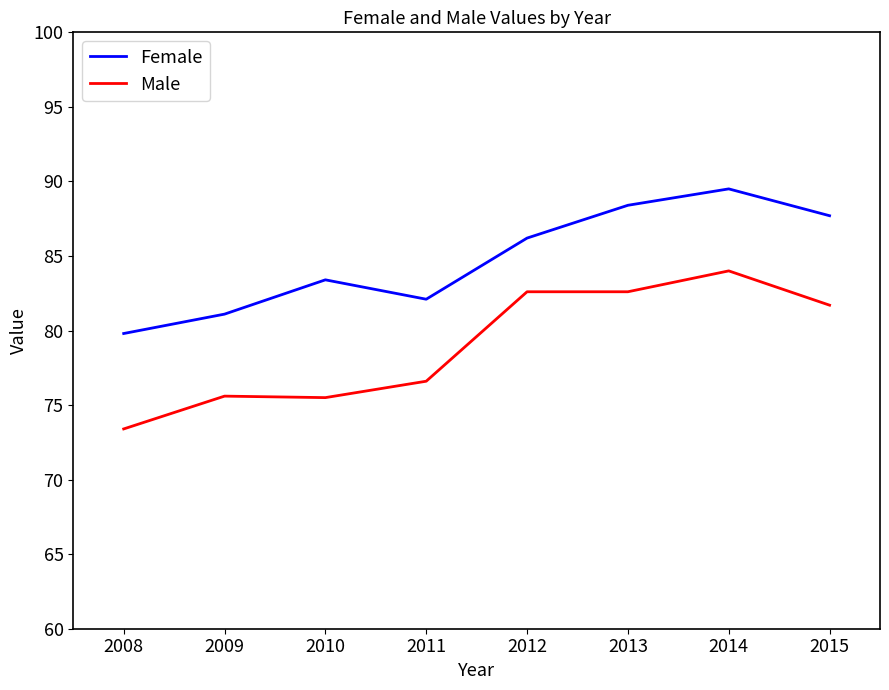

True or false: Female and Male cross at least once.

False